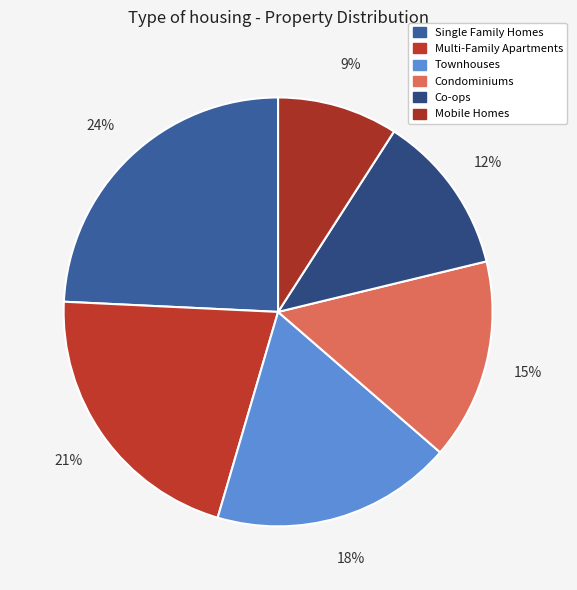

To the nearest percent, what is the difference between the largest and smallest slice percentages?

15%